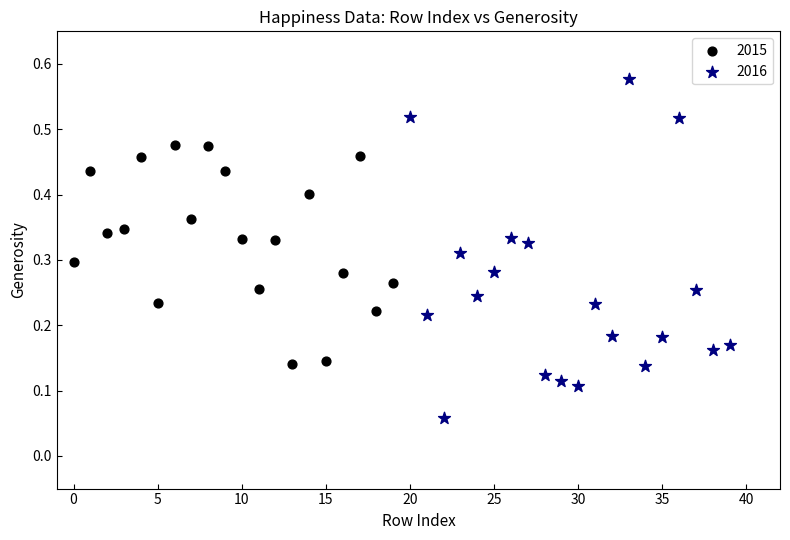

Which series contains the highest Y value?

2016